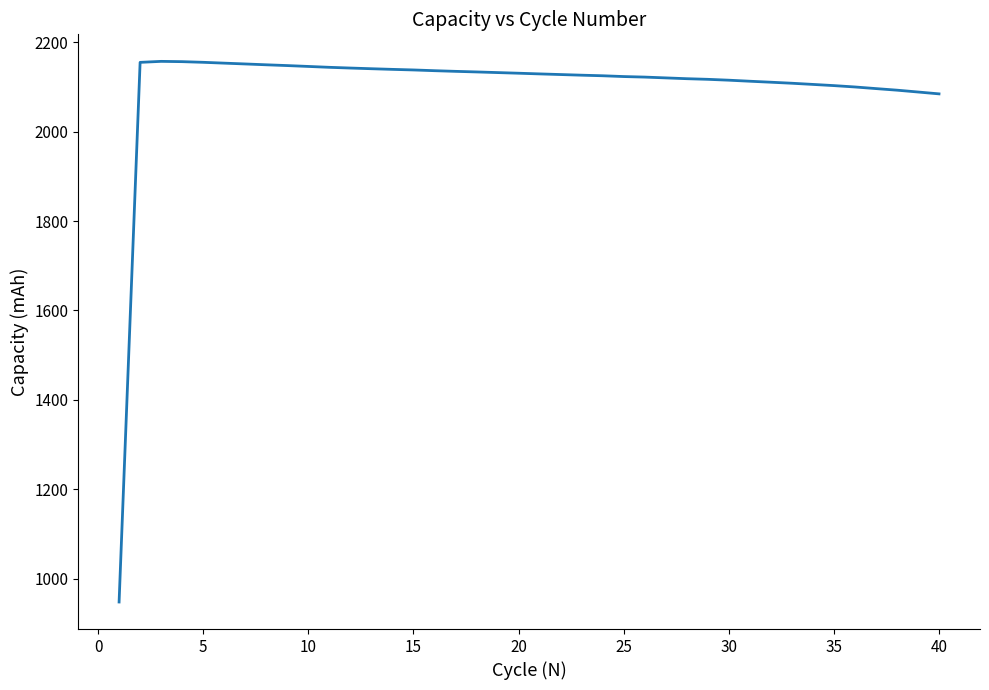

What is the difference between the maximum and minimum values?

1208.8